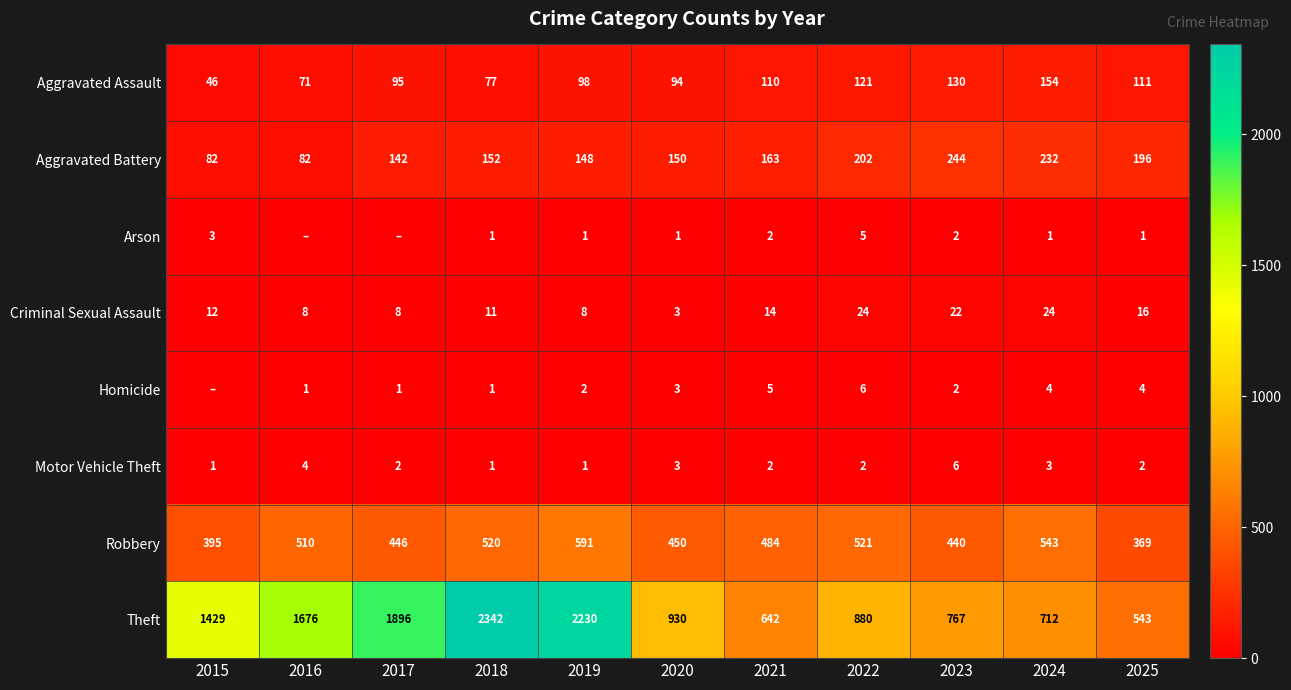

Where is Theft nearest to the value 1442?

2015